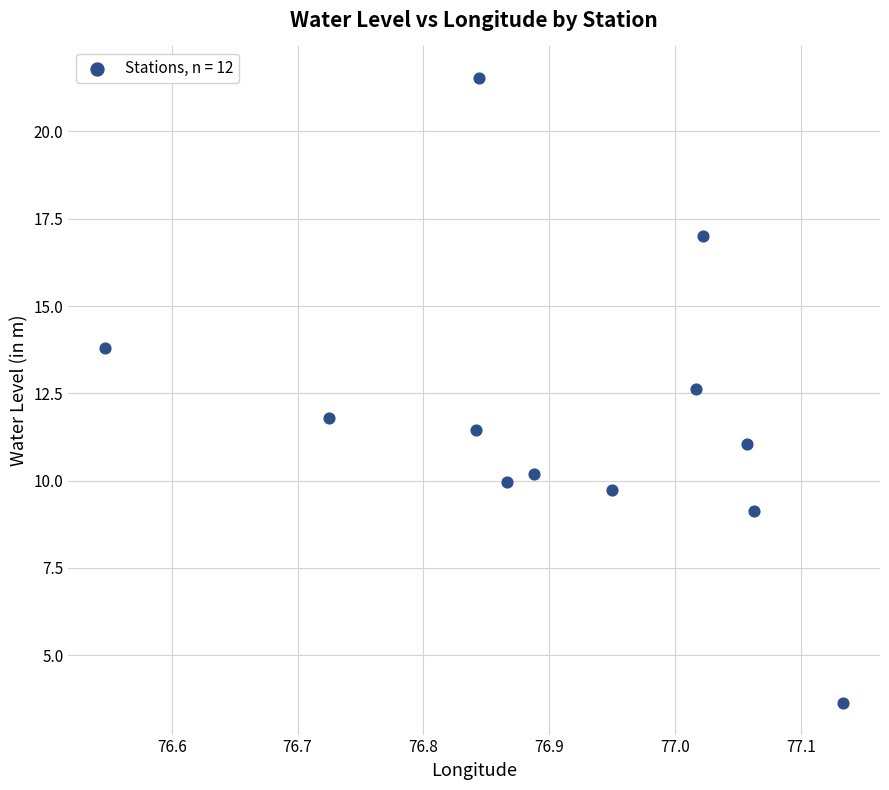

What Y value in the scatter plot is closest to 12?

11.8